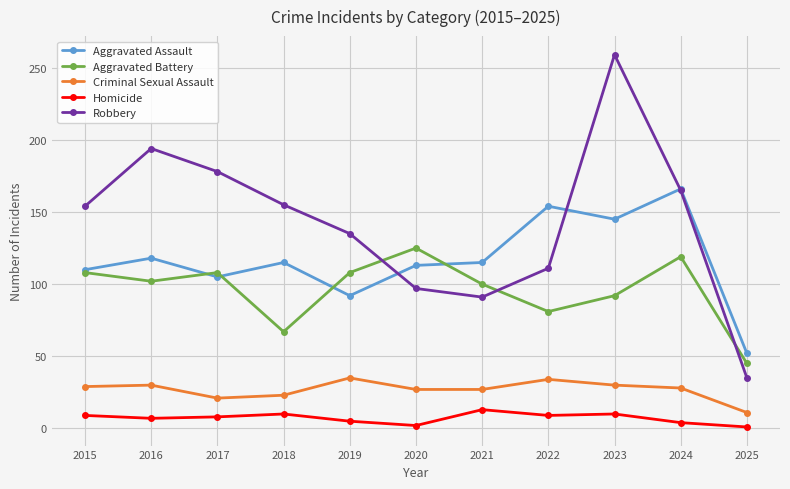

How many data points does each series have?

11